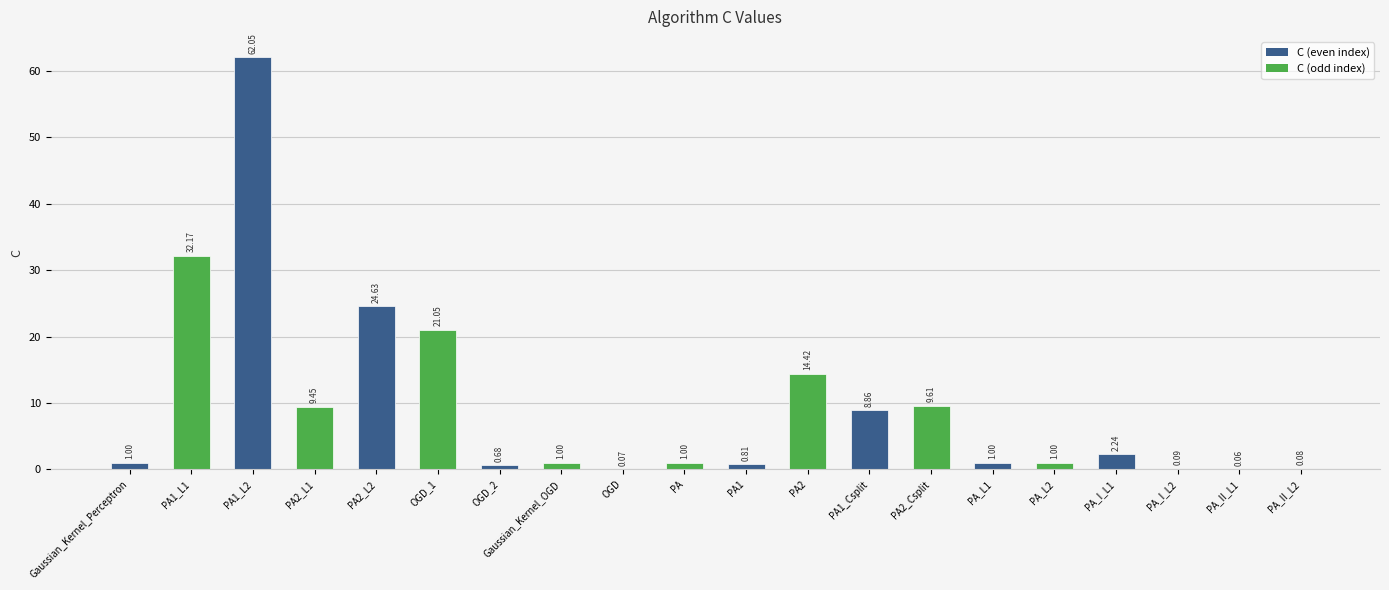

What is the change in value from OGD to PA_L2?

+0.9